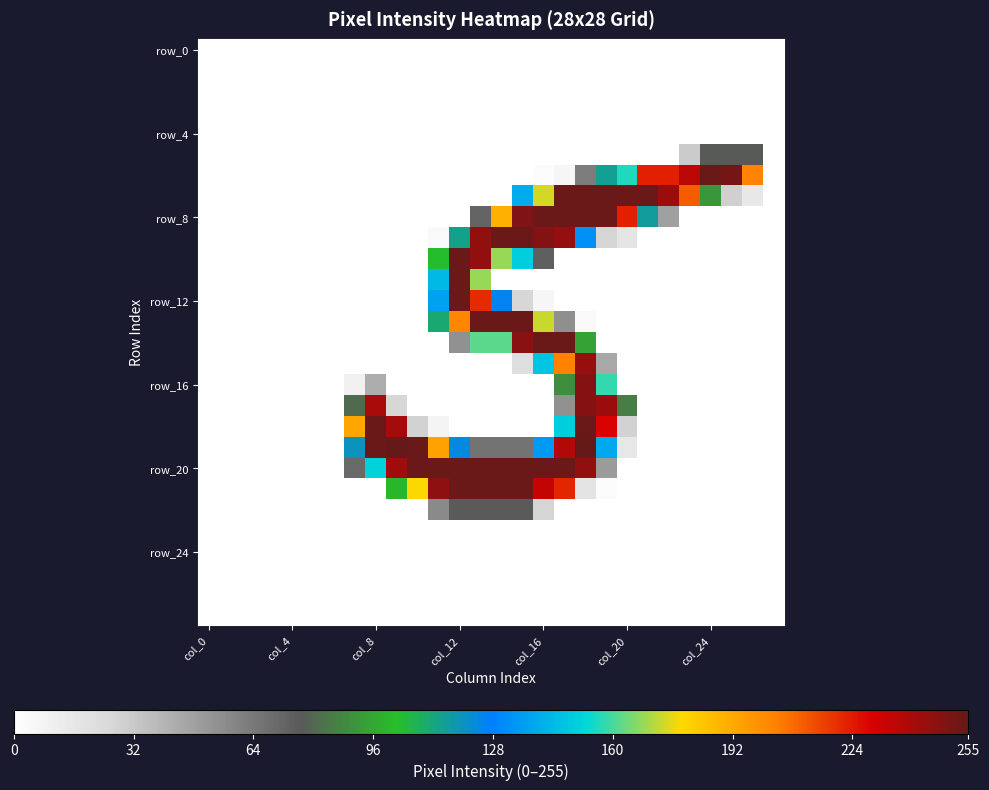

What is the maximum value shown in the chart?

255